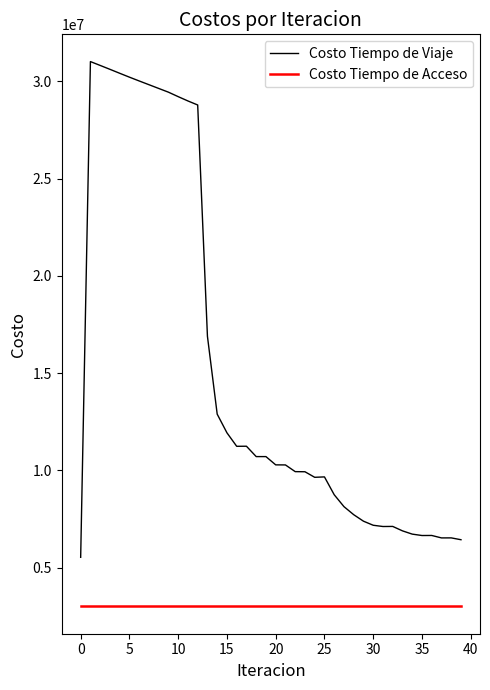

True or false: Costo Tiempo de Acceso and Costo Tiempo de Viaje intersect in this chart.

False